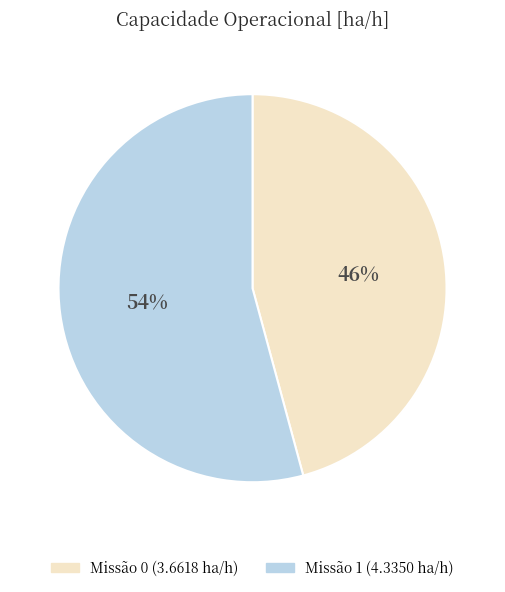

To the nearest percent, what is the average slice percentage?

50%